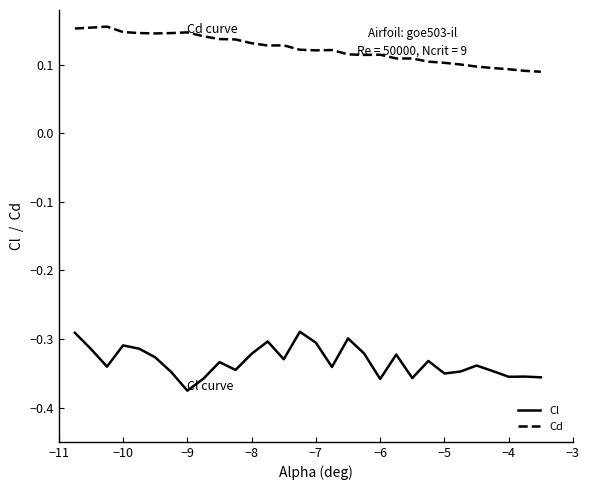

Rank the series by their maximum value, from lowest to highest.

Cl, Cd